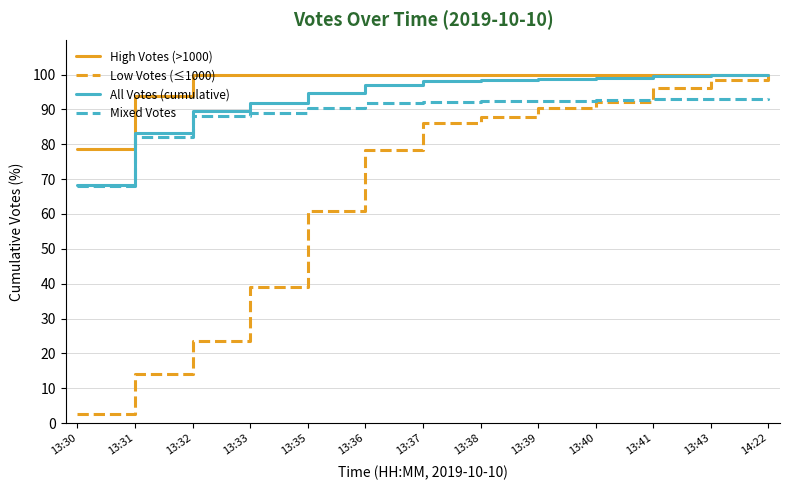

True or false: High Votes (>1000) and Mixed Votes cross at least once.

False